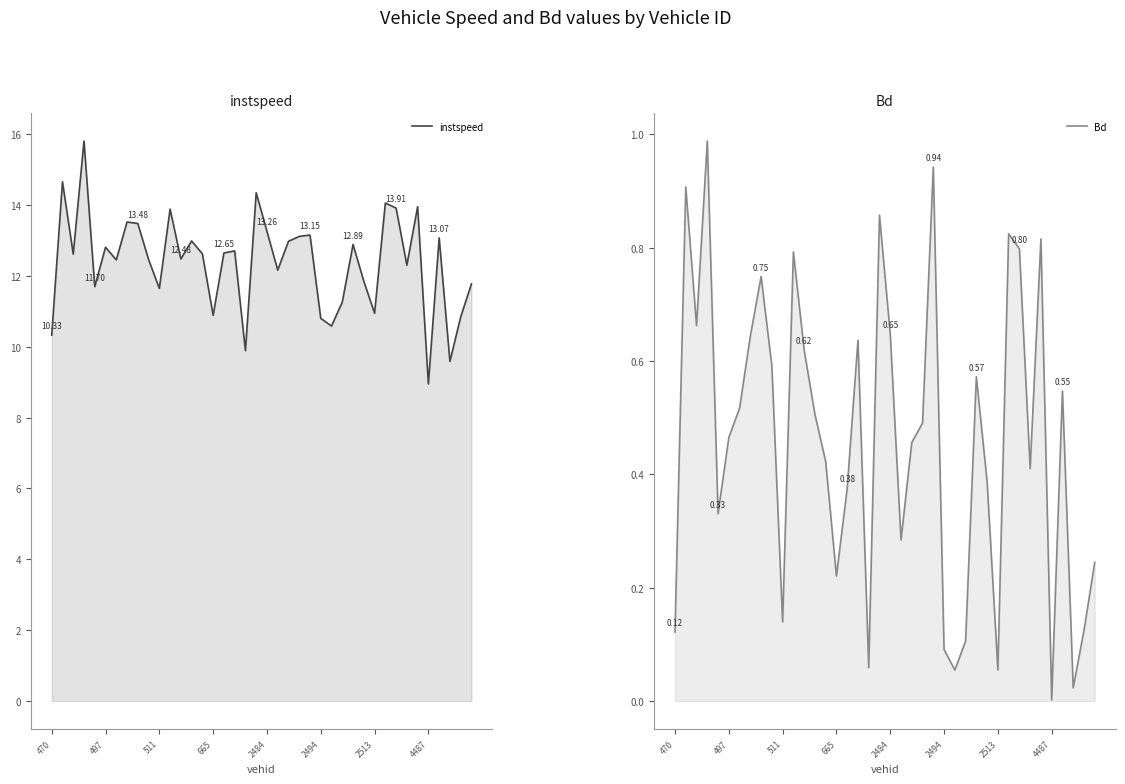

True or false: instspeed and Bd intersect in this chart.

False